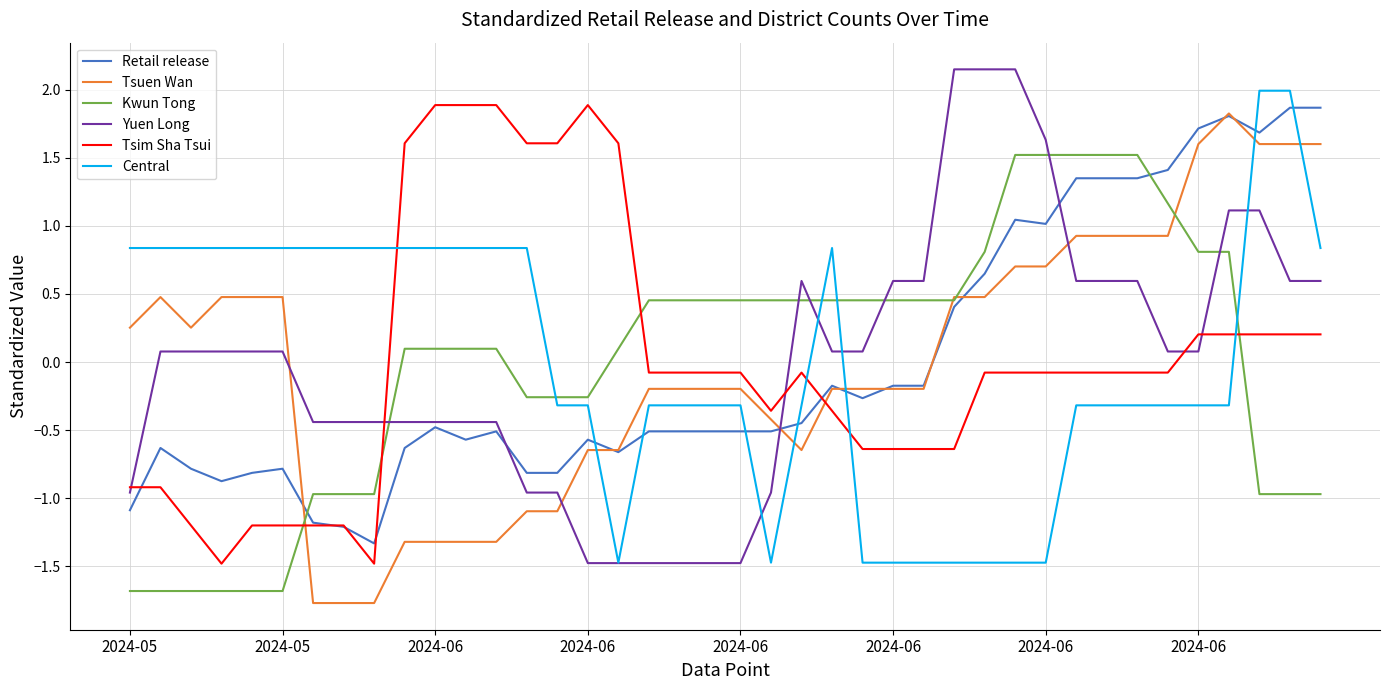

What is the difference between the maximum and minimum values in the Yuen Long series?

3.6